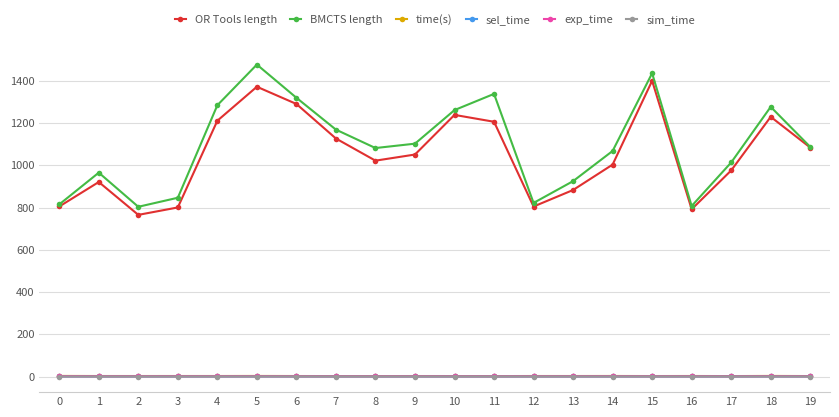

The sel_time series shows 0.8 at 6. True or false?

True